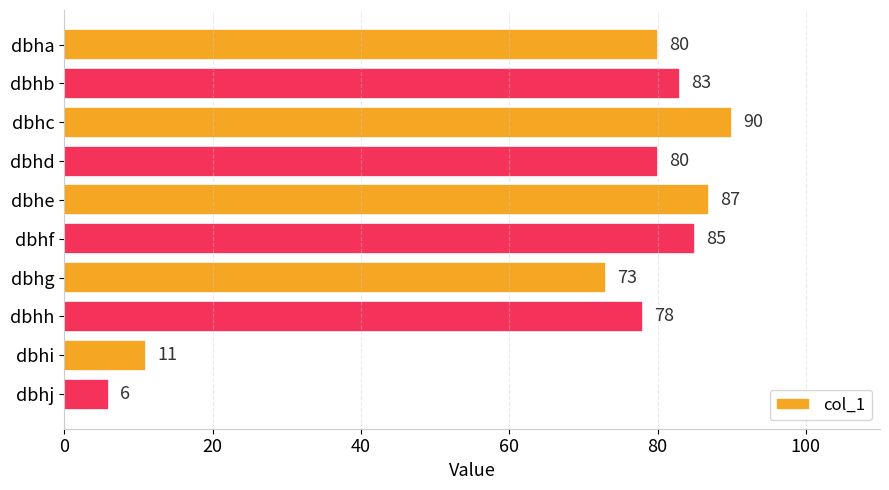

What is the minimum value shown in the chart?

6